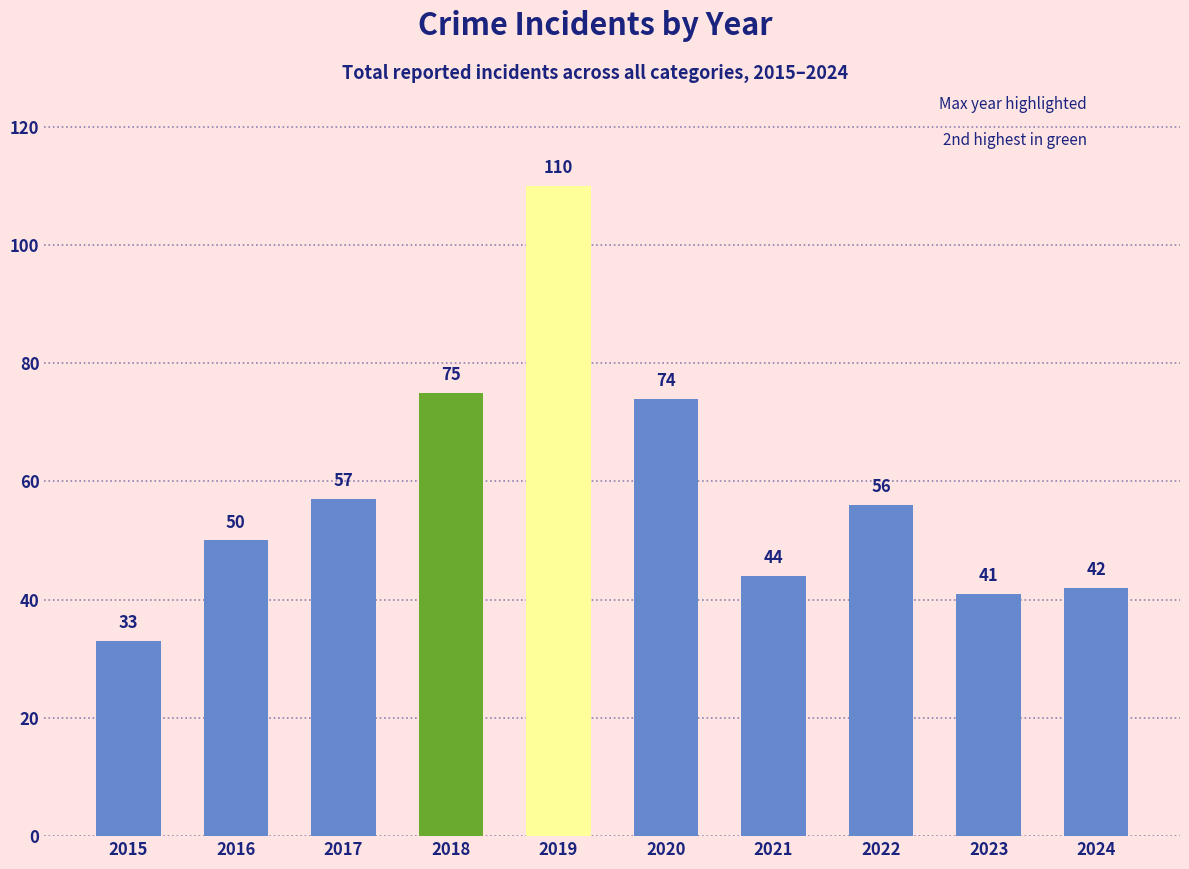

Does the chart contain stacked bars?

No